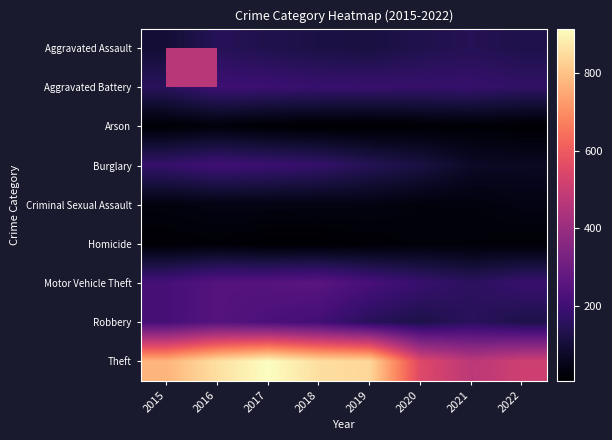

Reading left to right, extract all data points from this chart.

Aggravated Assault: 2015=95	2016=146	2017=131	2018=119	2019=113	2020=131	2021=142	2022=128
Aggravated Battery: 2015=154	2016=196	2017=191	2018=183	2019=182	2020=180	2021=181	2022=168
Arson: 2015=15	2016=25	2017=12	2018=8	2019=6	2020=12	2021=17	2022=11
Burglary: 2015=178	2016=201	2017=189	2018=176	2019=143	2020=116	2021=71	2022=66
Criminal Sexual Assault: 2015=31	2016=39	2017=39	2018=38	2019=37	2020=28	2021=28	2022=38
Homicide: 2015=13	2016=18	2017=8	2018=8	2019=14	2020=22	2021=20	2022=17
Motor Vehicle Theft: 2015=211	2016=245	2017=247	2018=256	2019=216	2020=184	2021=156	2022=184
Robbery: 2015=212	2016=247	2017=224	2018=204	2019=150	2020=124	2021=153	2022=126
Theft: 2015=774	2016=858	2017=916	2018=856	2019=841	2020=551	2021=474	2022=514